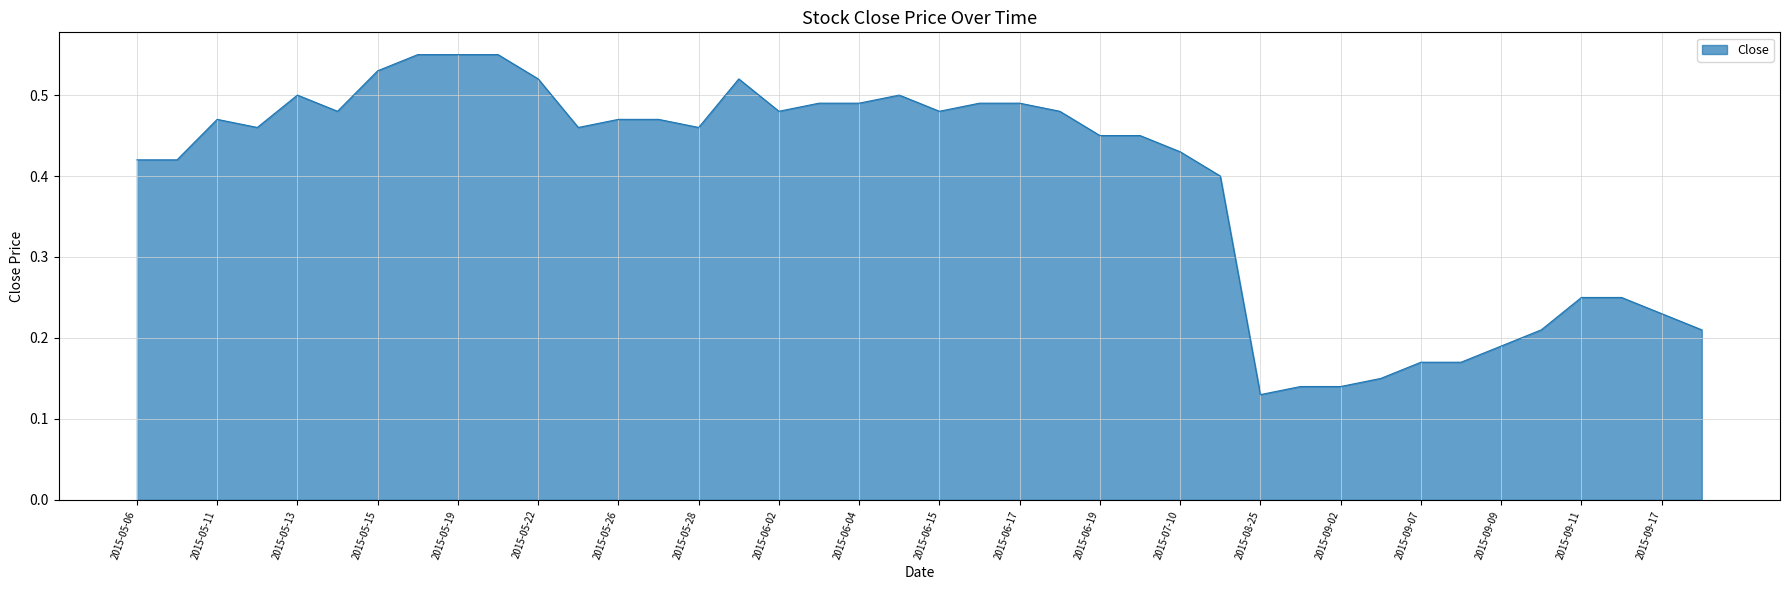

Where is the first local minimum?

2015-05-12